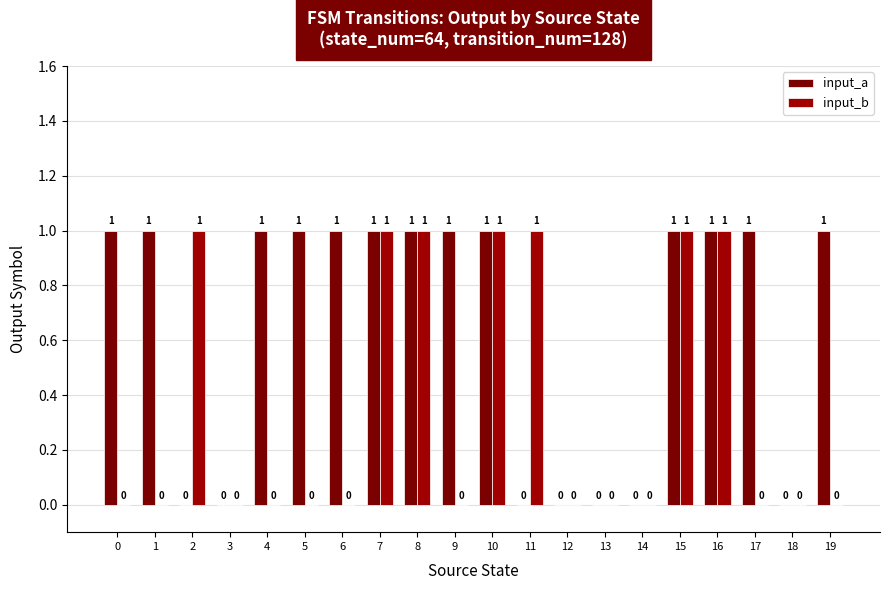

At which category is the sum across all series the highest?

7